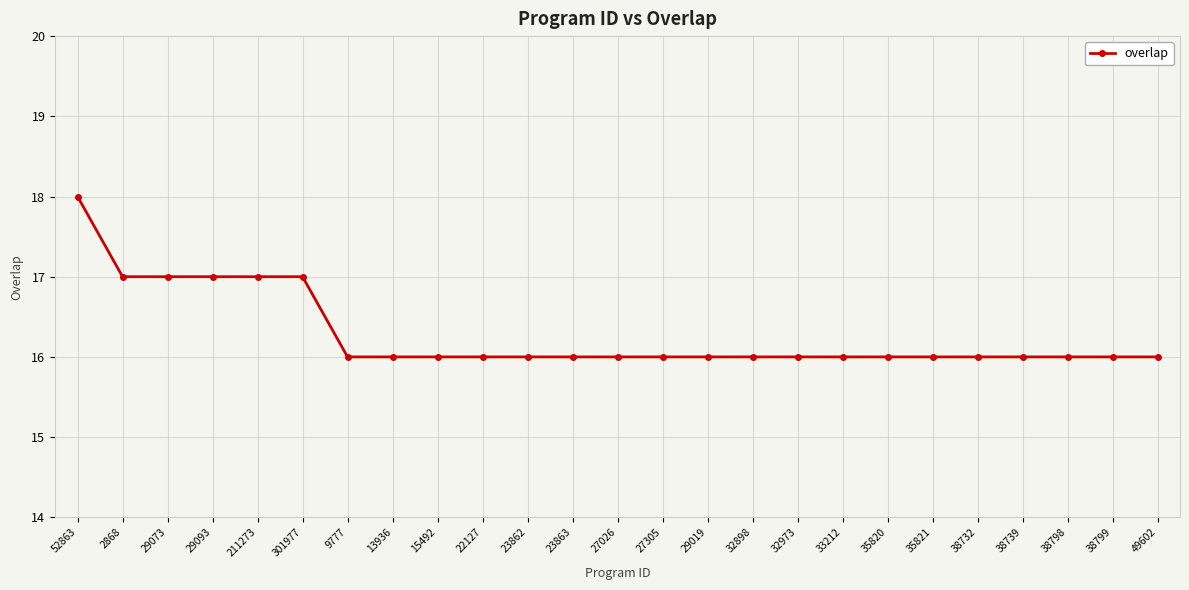

How many lines are shown in the chart?

1